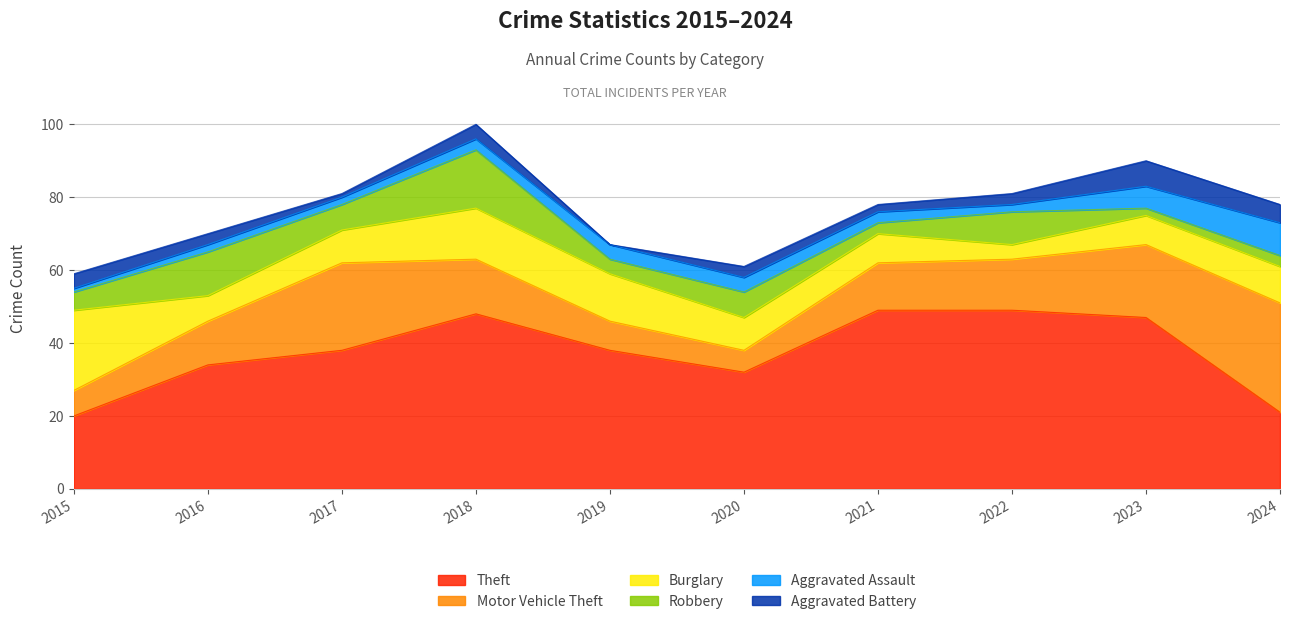

True or false: Aggravated Battery and Robbery cross at least once.

True